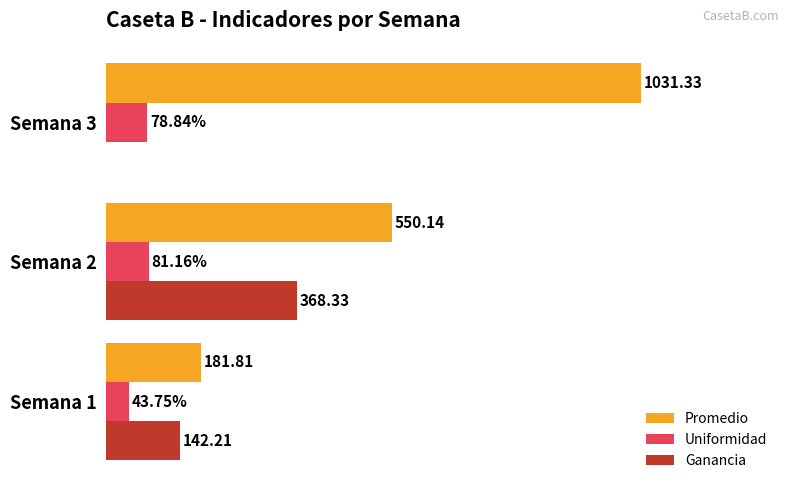

At which category is the sum across all series the highest?

Semana 3